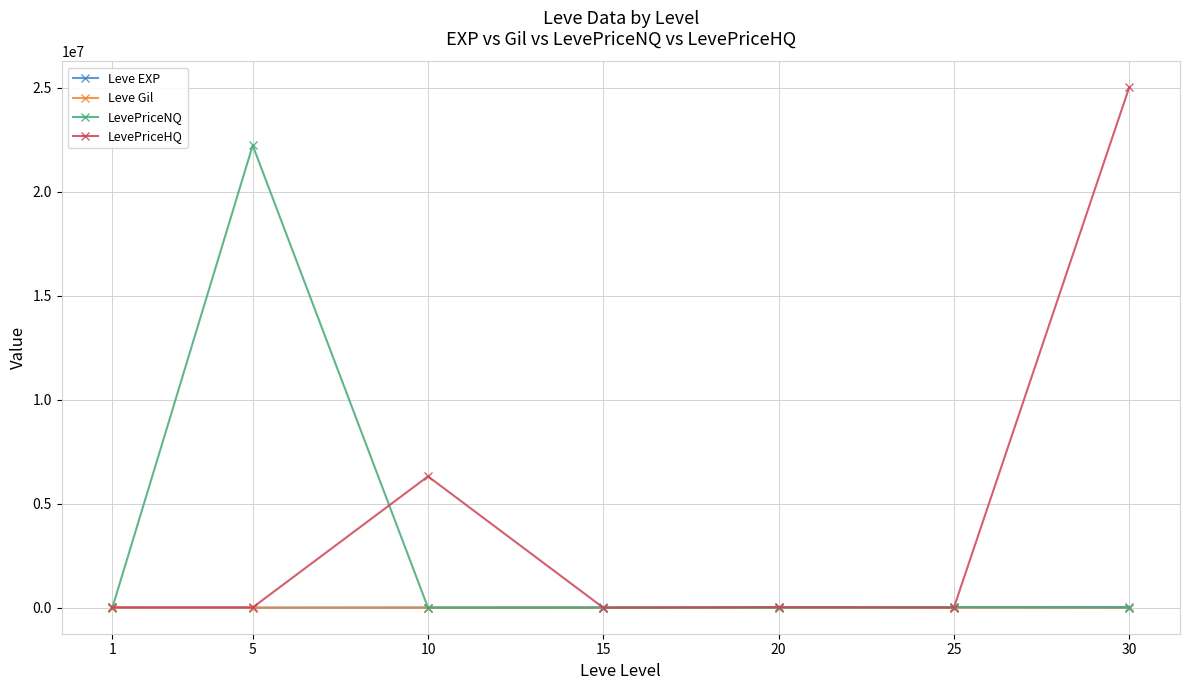

Which series has the largest range (max minus min)?

LevePriceHQ